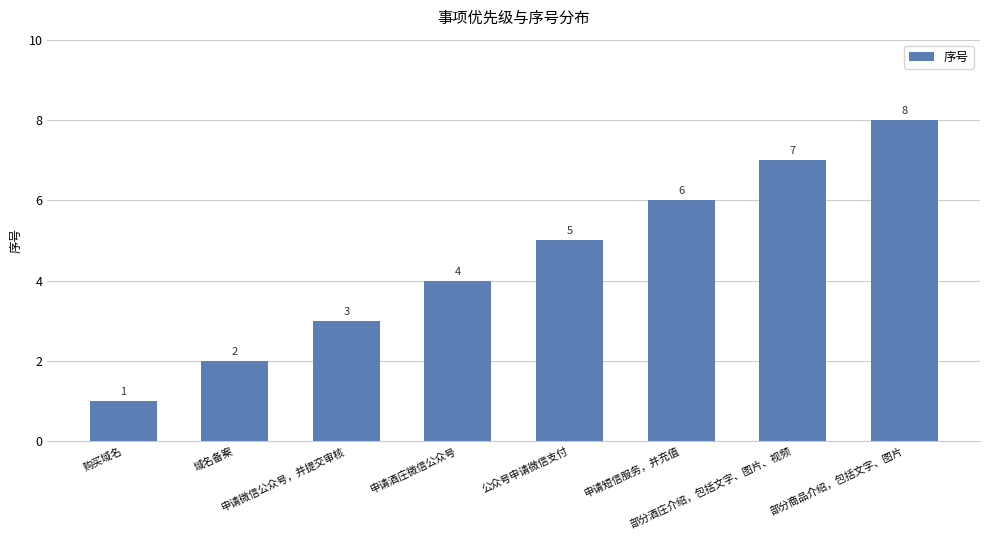

What is the sum of the values at 购买域名 and 部分酒庄介绍，包括文字、图片、视频?

8